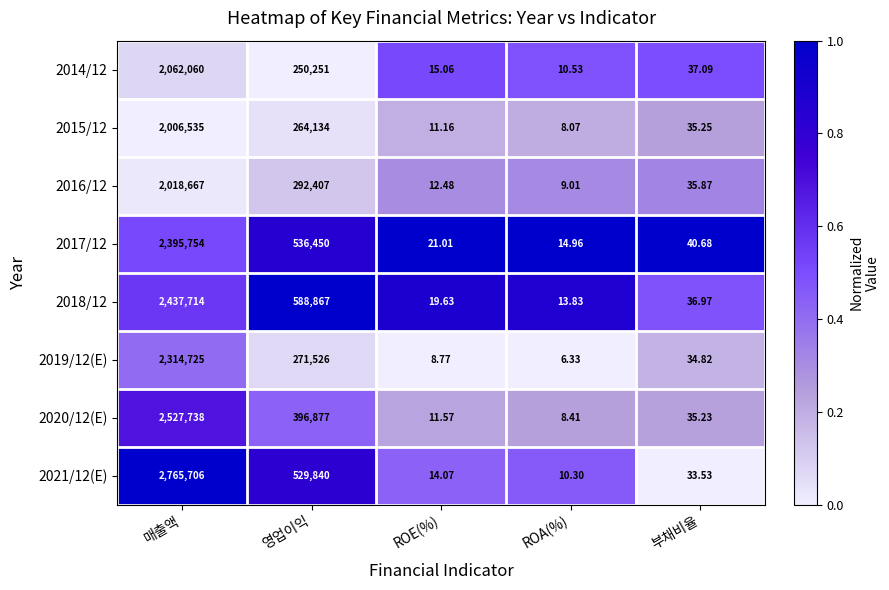

Which series has the largest total across all categories?

2021/12(E)